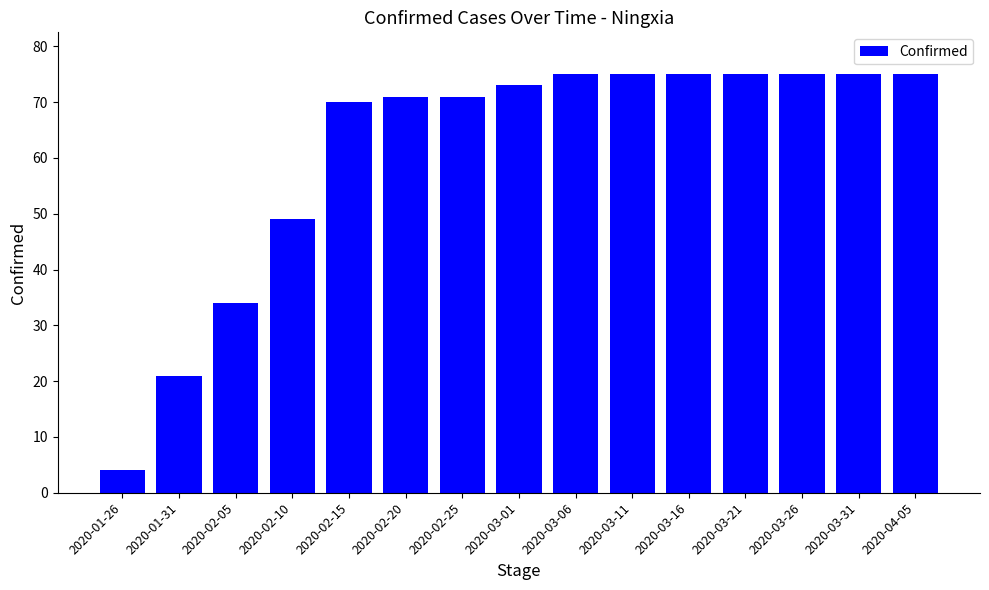

Is it true that the value at 2020-03-26 is 108?

False